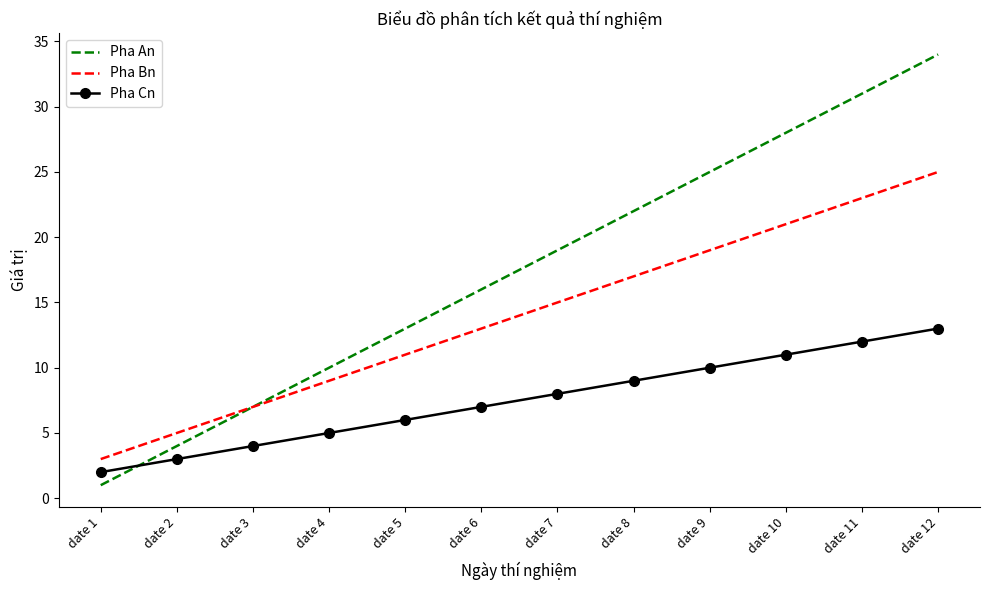

Is the value of Pha Cn at date 5 greater than the value of Pha Bn at date 11?

No